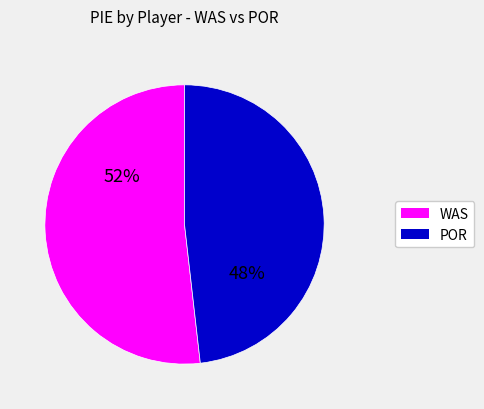

To the nearest percent, what is the average slice percentage?

50%